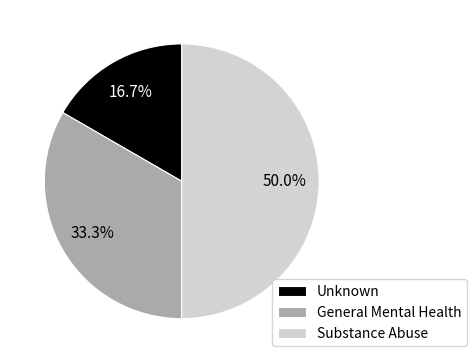

Count the number of slices in the pie.

3